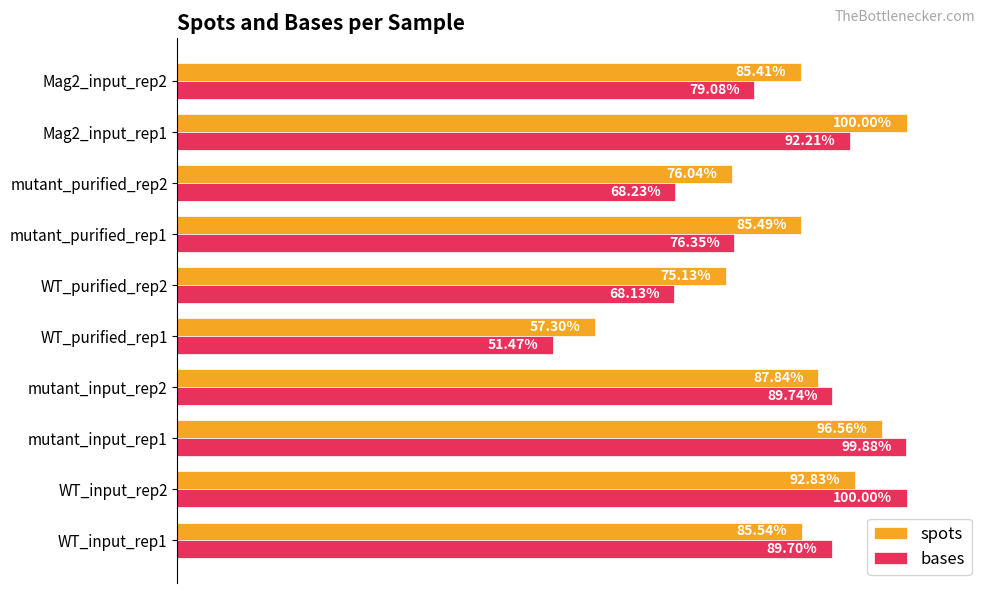

Which series changed the most between WT_purified_rep2 and mutant_purified_rep1?

spots